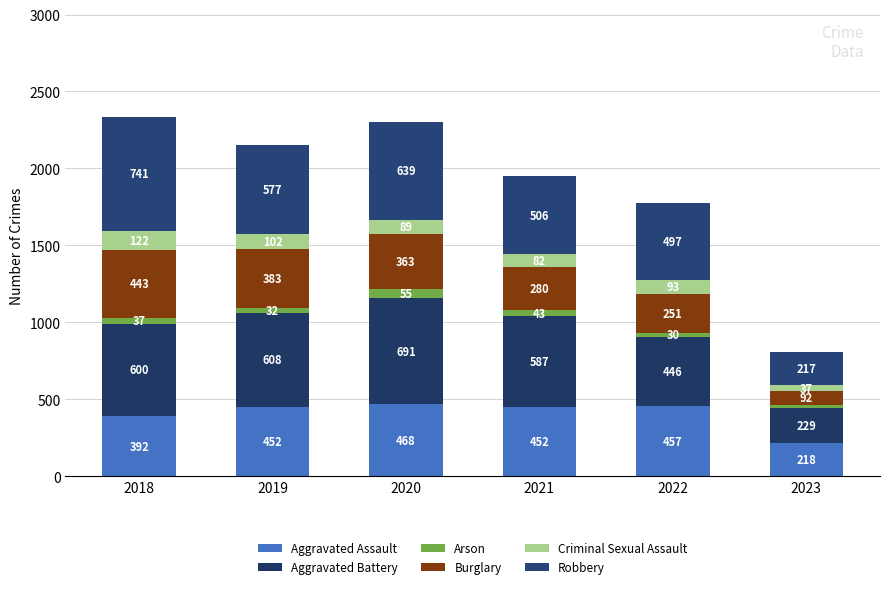

The Burglary series shows 280 at 2021. True or false?

True